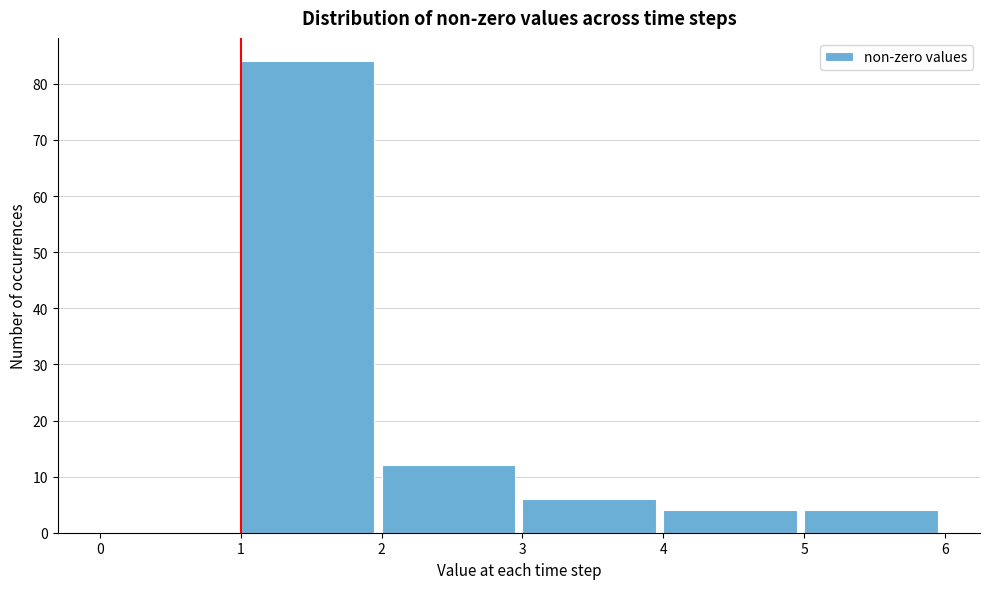

Reading left to right, list every bar in this chart as the range it spans on the x-axis followed by its height. The values are not printed on the chart, so give them approximately, as read against the axis.

0 to 1: 0
1 to 2: 84
2 to 3: 12
3 to 4: 6
4 to 5: 4
5 to 6: 4